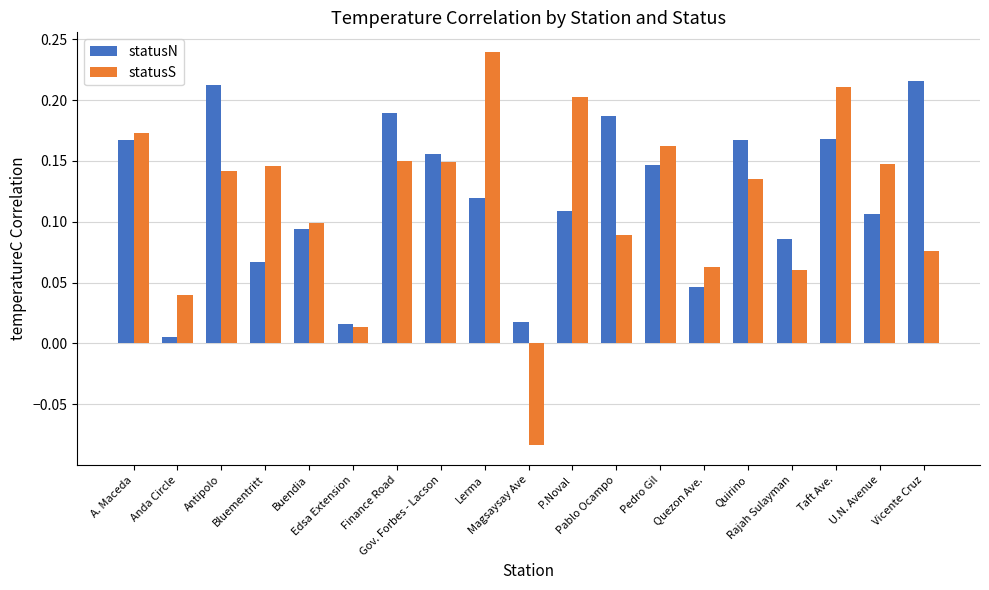

Which series has the largest range (max minus min)?

statusS